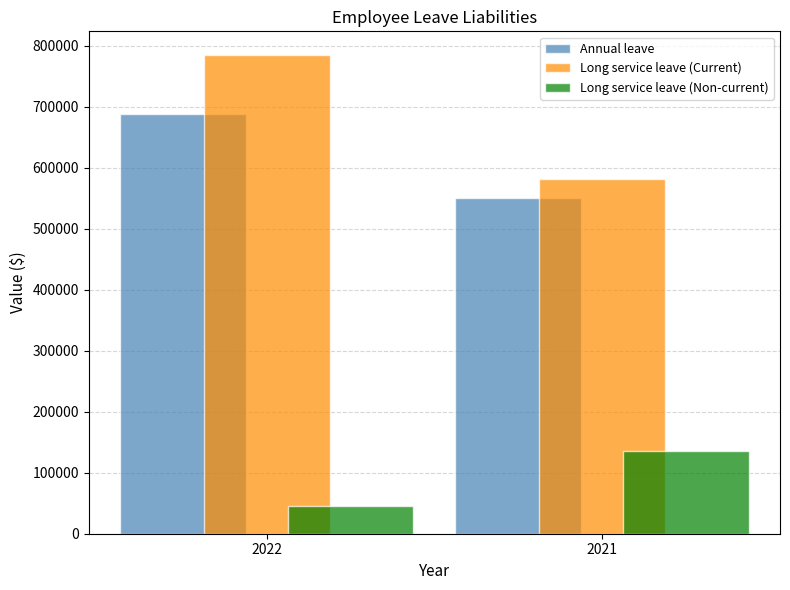

What is the spread (max minus min) of values at 2021?

446404